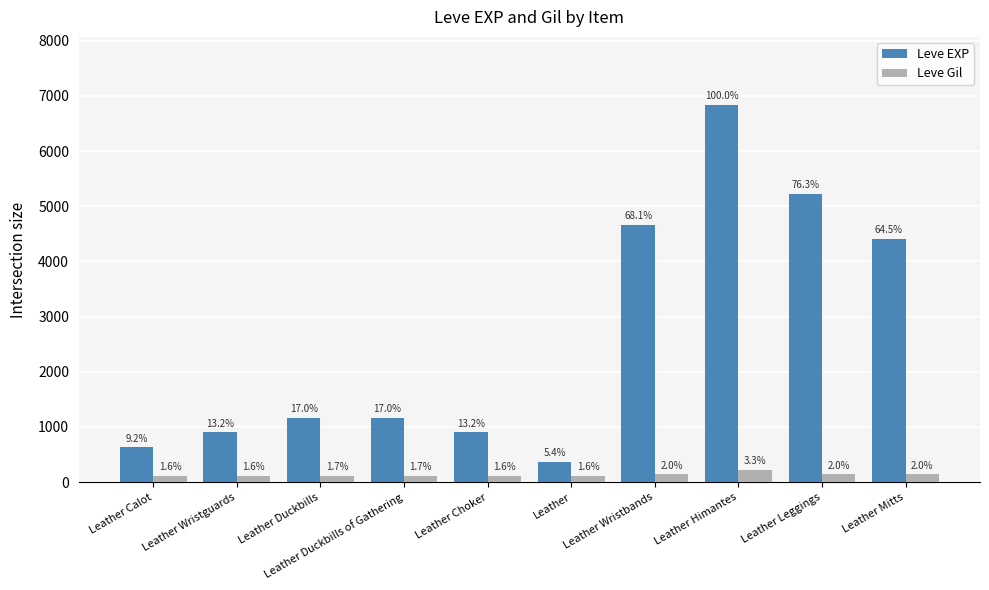

Which category has the highest value across all series?

Leather Himantes